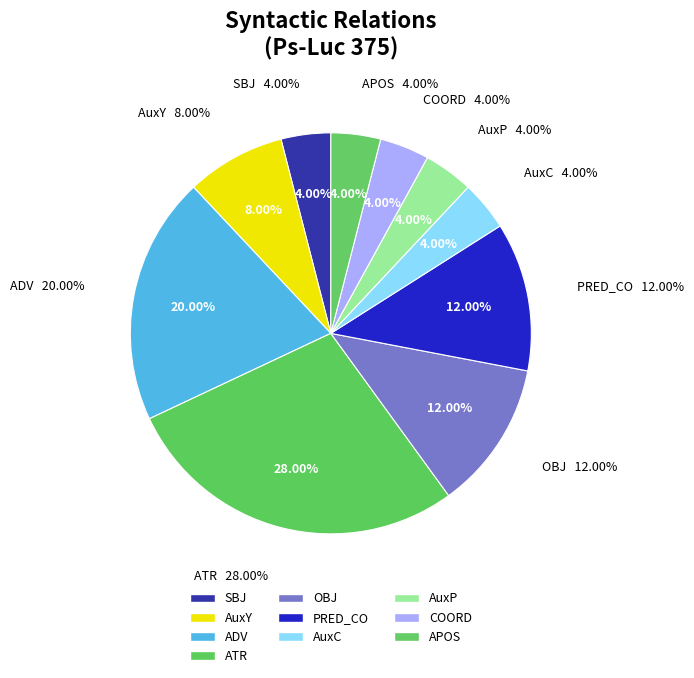

Which slice is the largest?

ATR